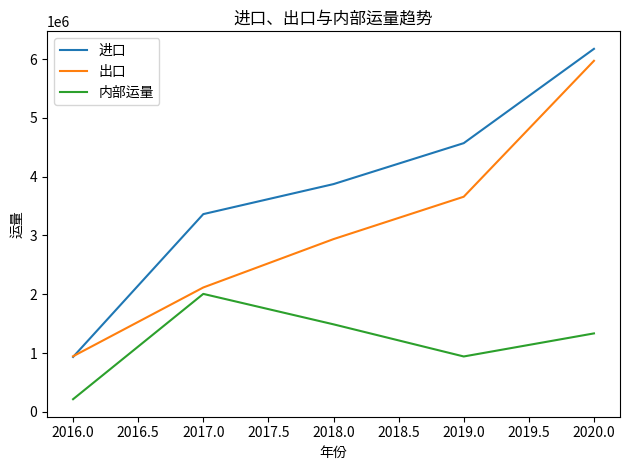

What is the difference between the maximum and minimum values in the 内部运量 series?

1790573.9